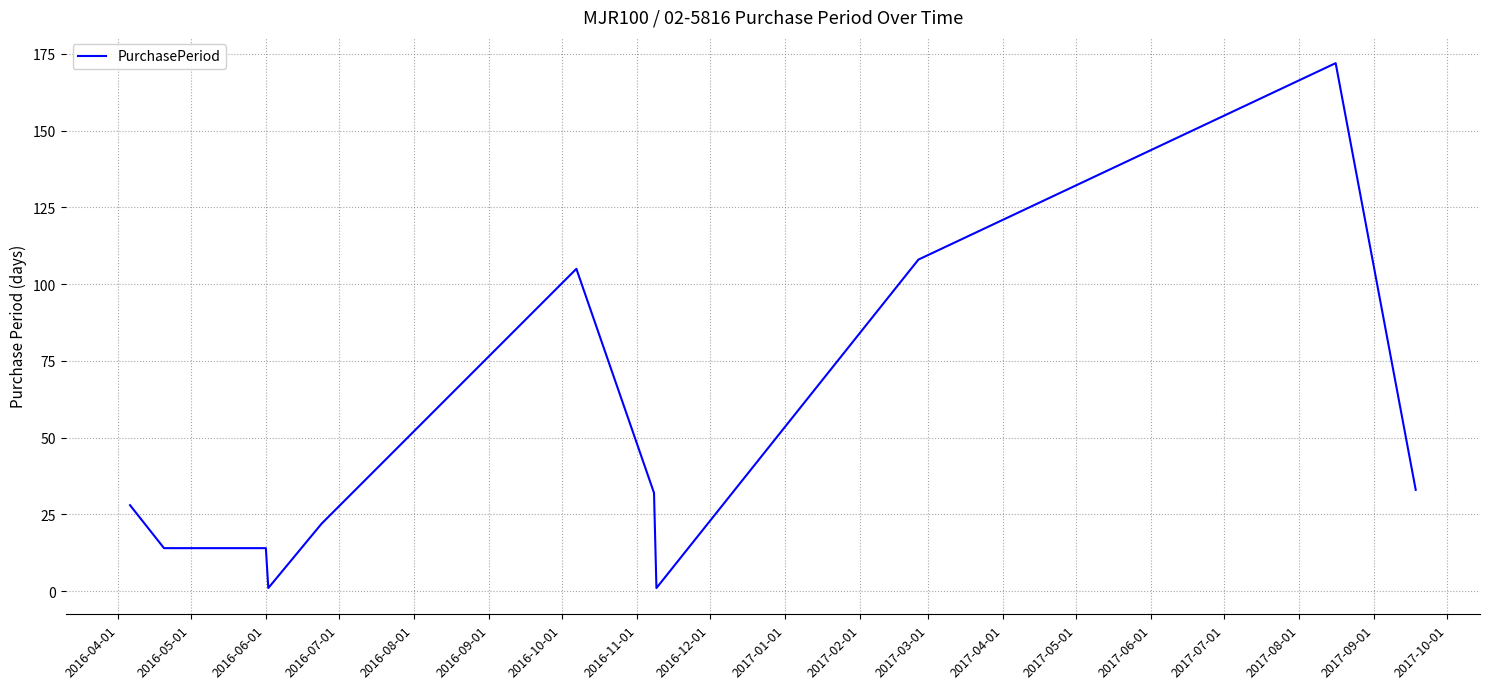

What is the difference between the maximum and minimum values?

171